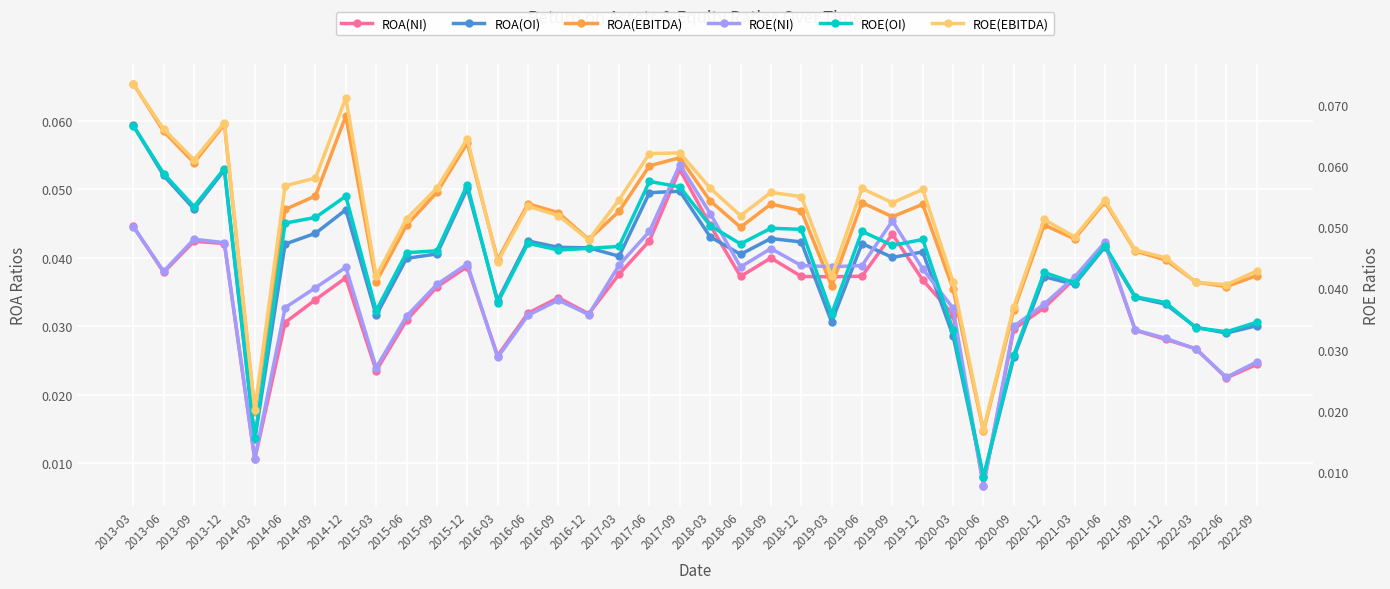

Rank the series at 2018-03 from highest to lowest value.

ROE(EBITDA), ROE(NI), ROE(OI), ROA(EBITDA), ROA(NI), ROA(OI)